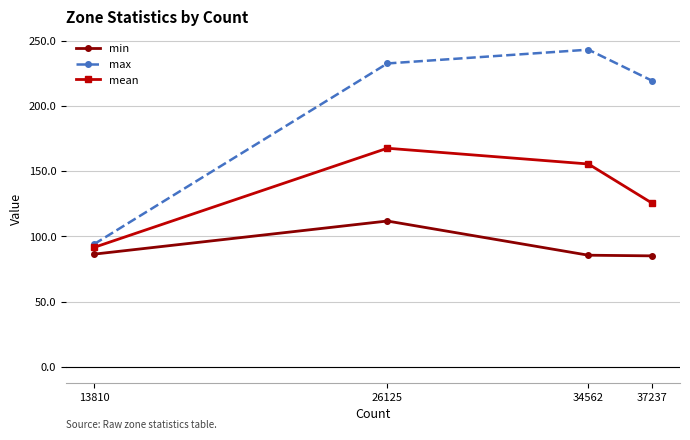

Which series changed the most between 26125 and 37237?

mean